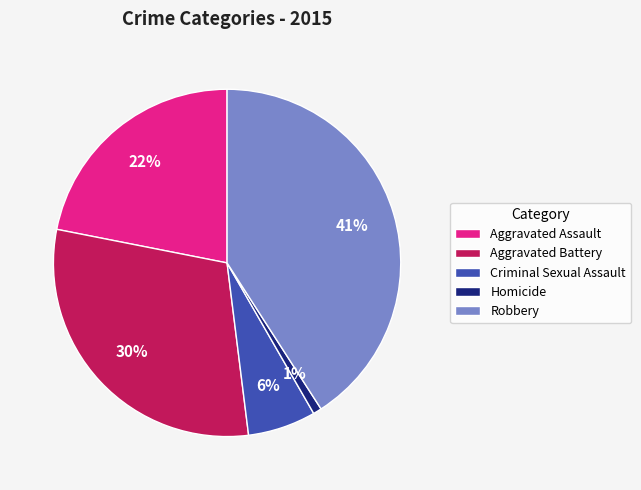

Which slice is the smallest?

Homicide